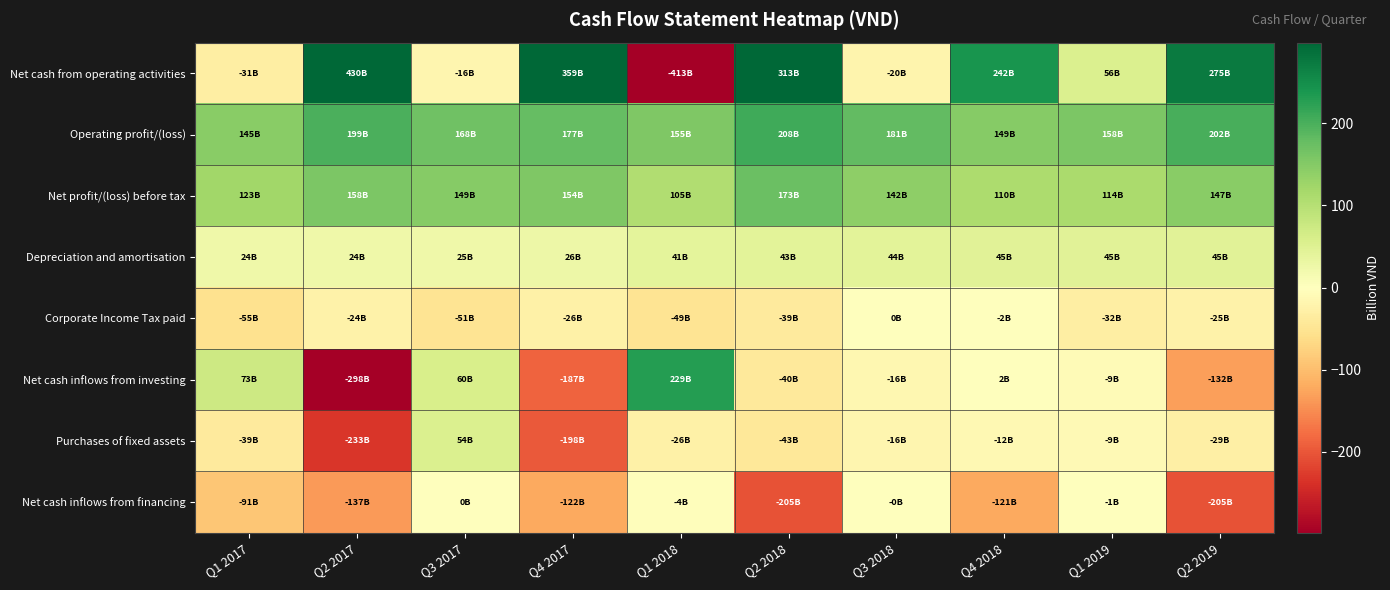

Which series changed the most between Q3 2017 and Q1 2019?

Net cash from operating activities